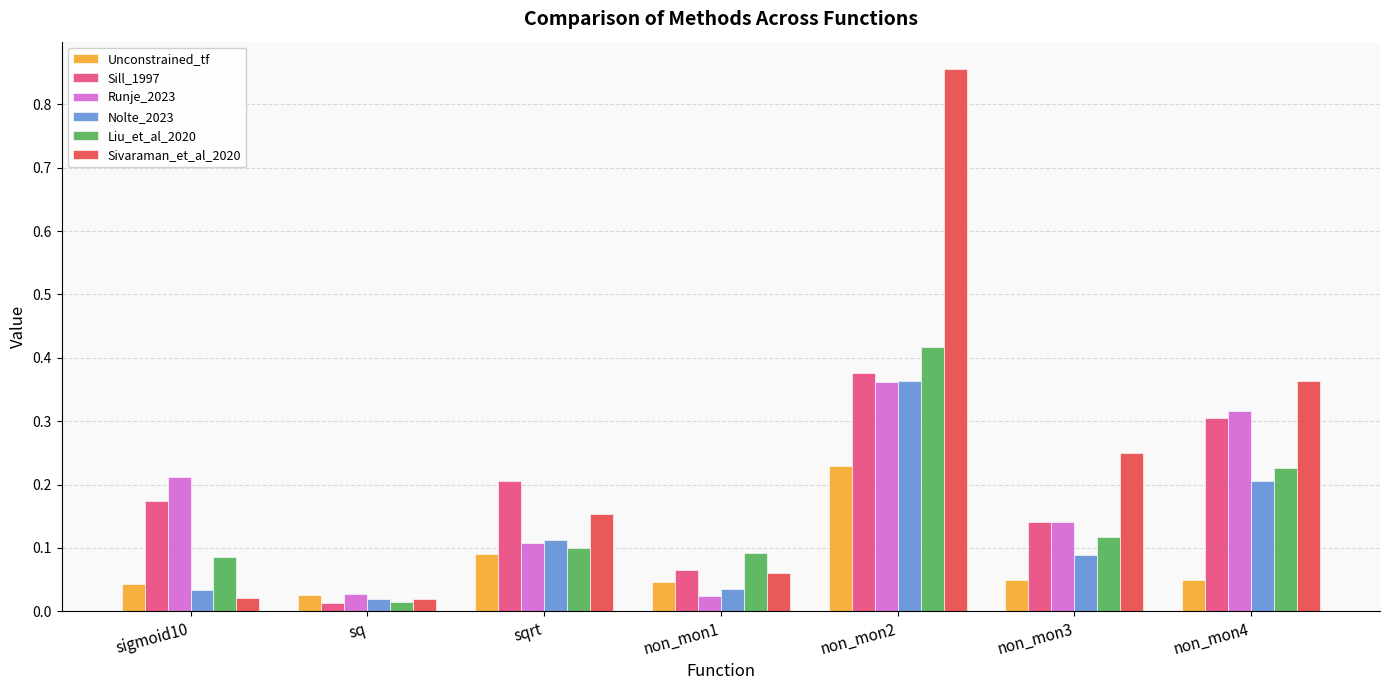

Is the value of Sivaraman_et_al_2020 at sq greater than the value of Liu_et_al_2020 at non_mon1?

No